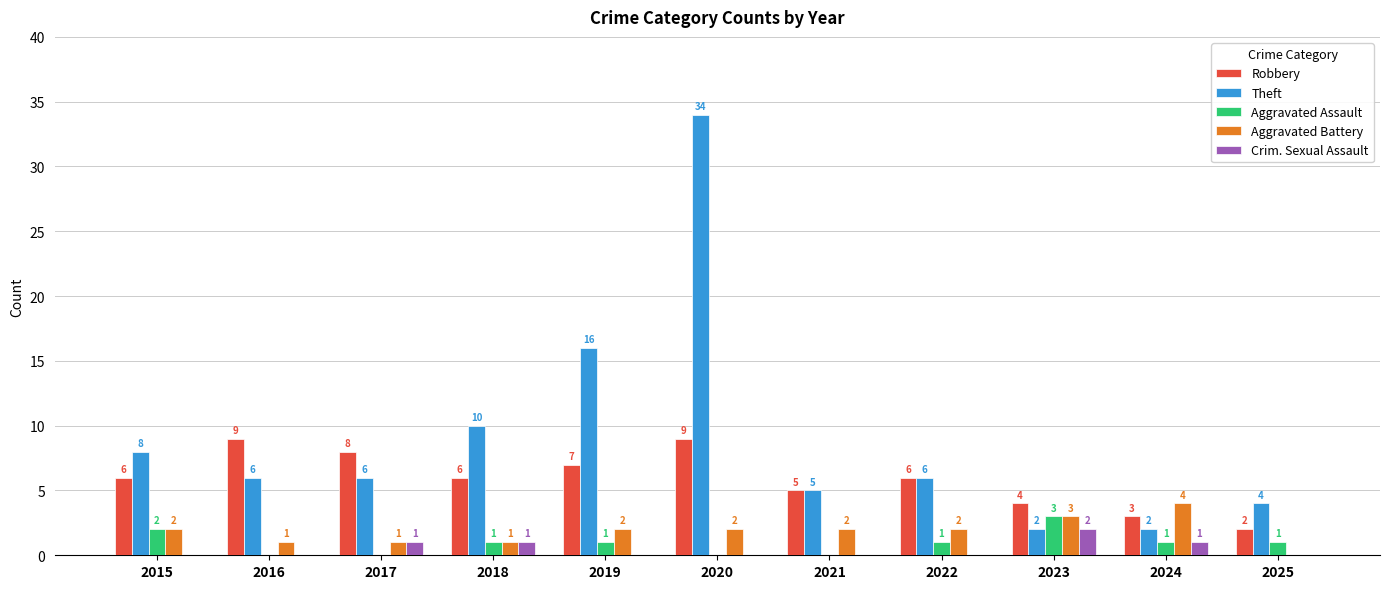

What is the total value across all series at 2022?

15